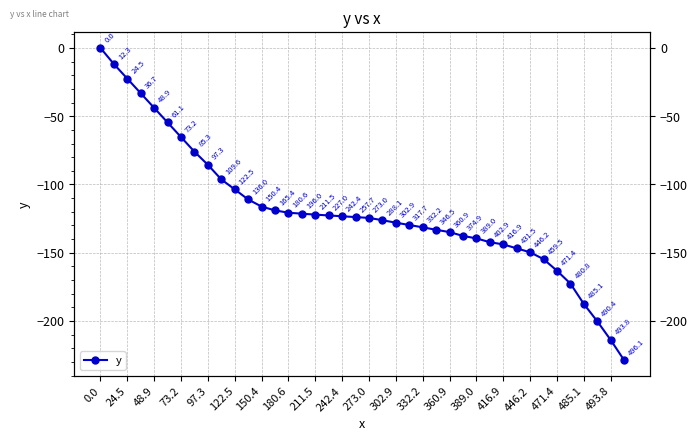

True or false: there are more than 0 points higher than both neighbors.

False